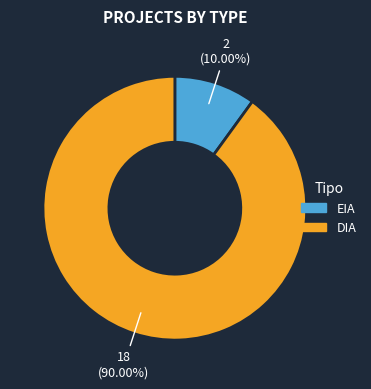

Which has a higher value, DIA or EIA?

DIA